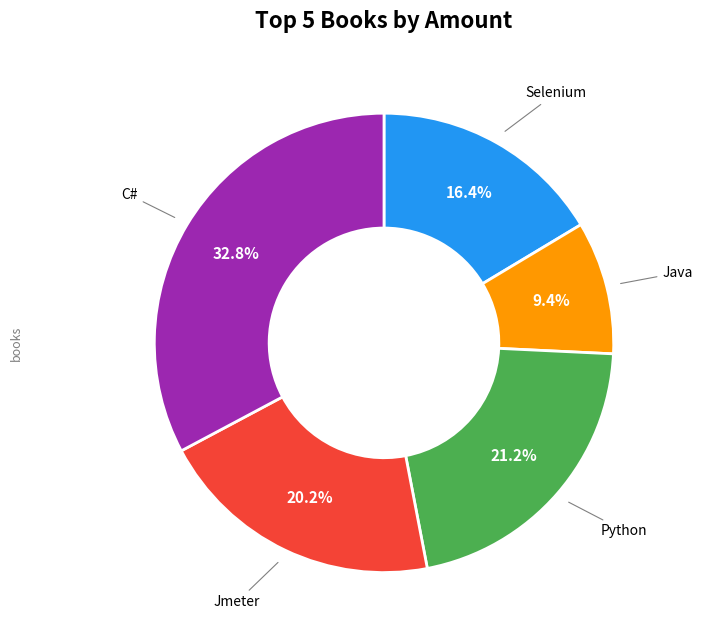

Is there any slice that represents more than half of the pie?

No